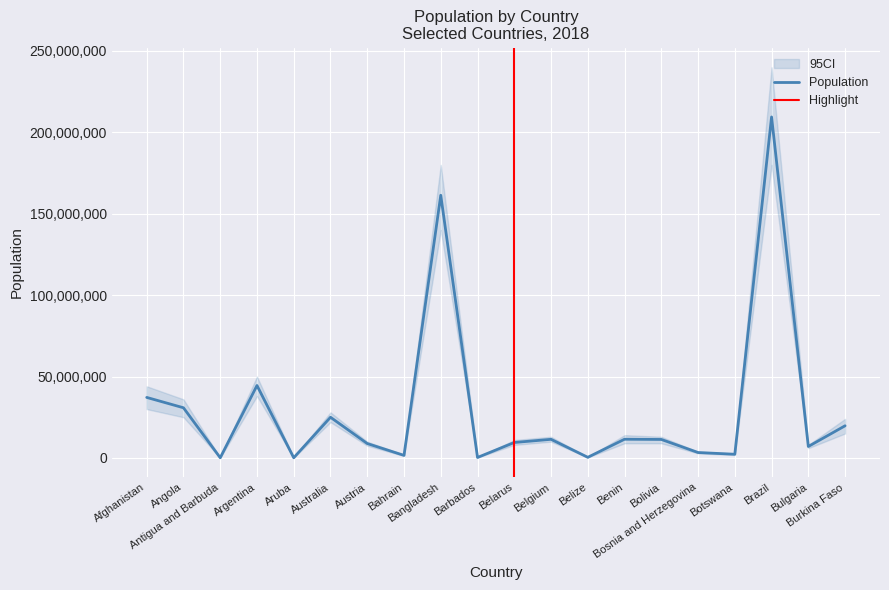

What is the average value?

29783804